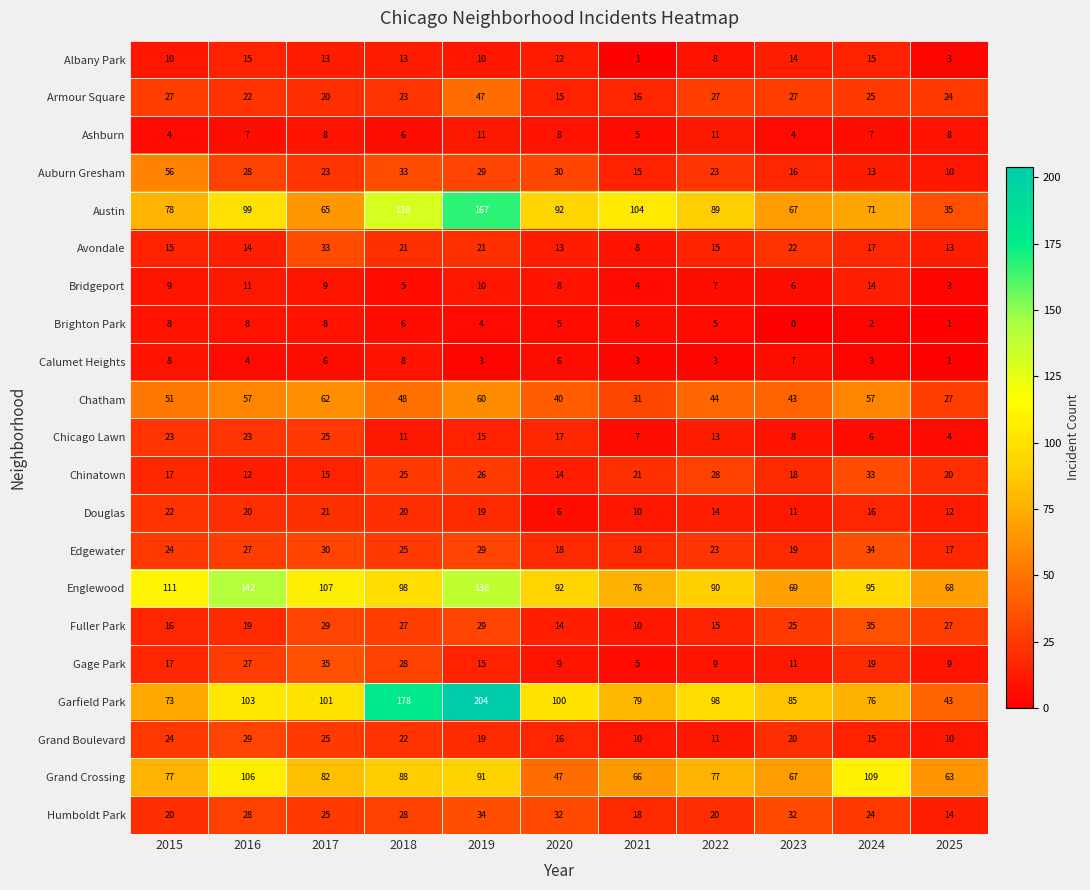

At which category does the chart reach its minimum across all series?

2023